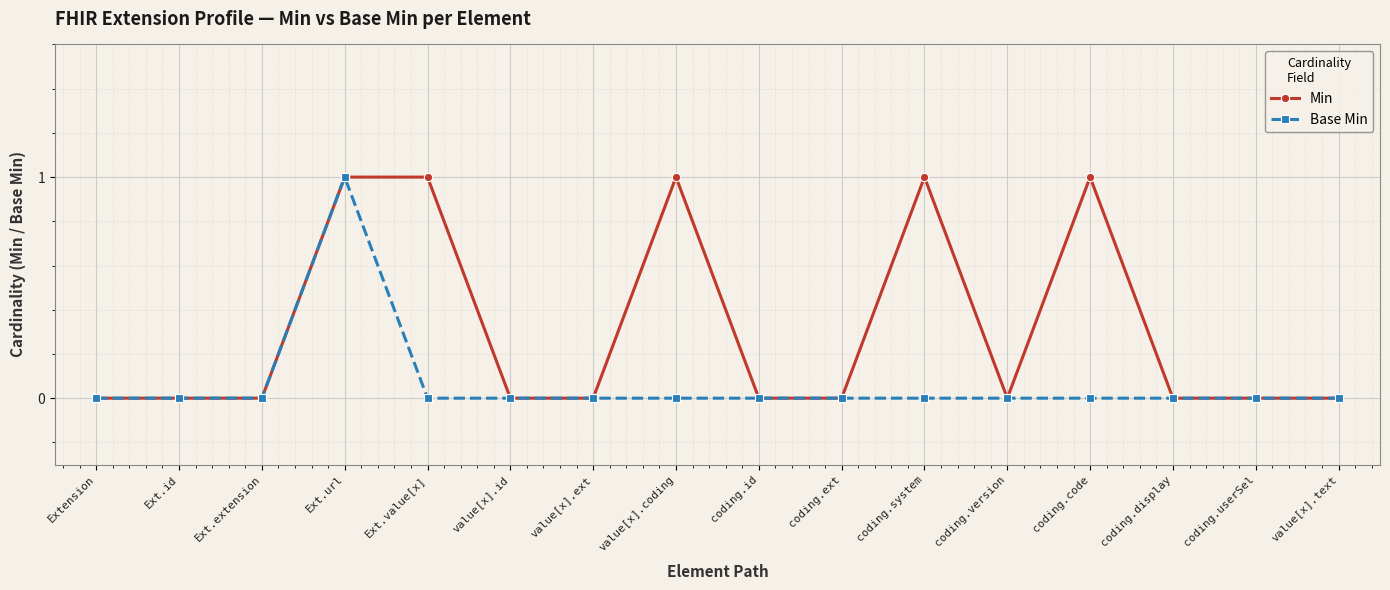

At which category is the sum across all series the highest?

Ext.url